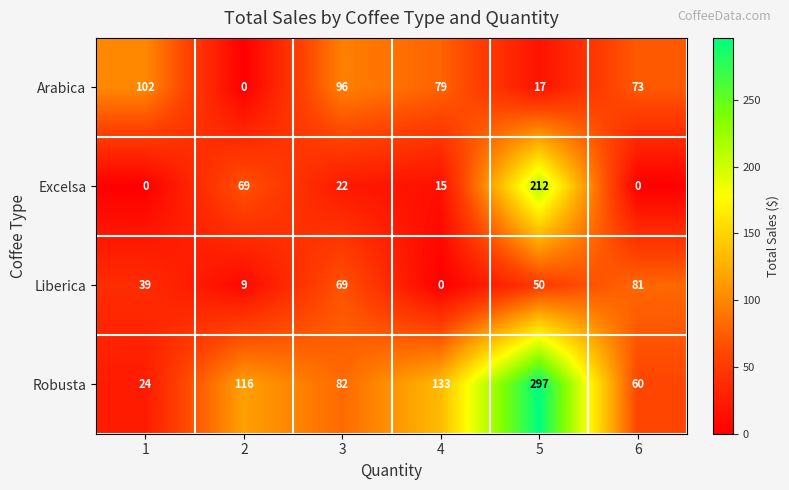

What is the highest value of the Liberica series?

81